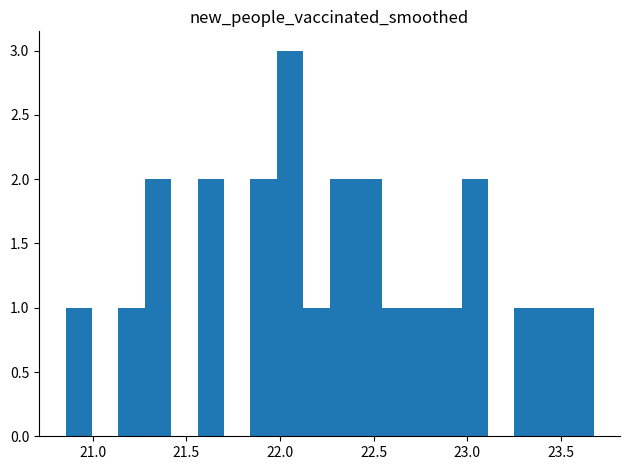

Around what value on the x-axis is the tallest bar? Give the approximate position of its centre, as read against the axis.

22.05